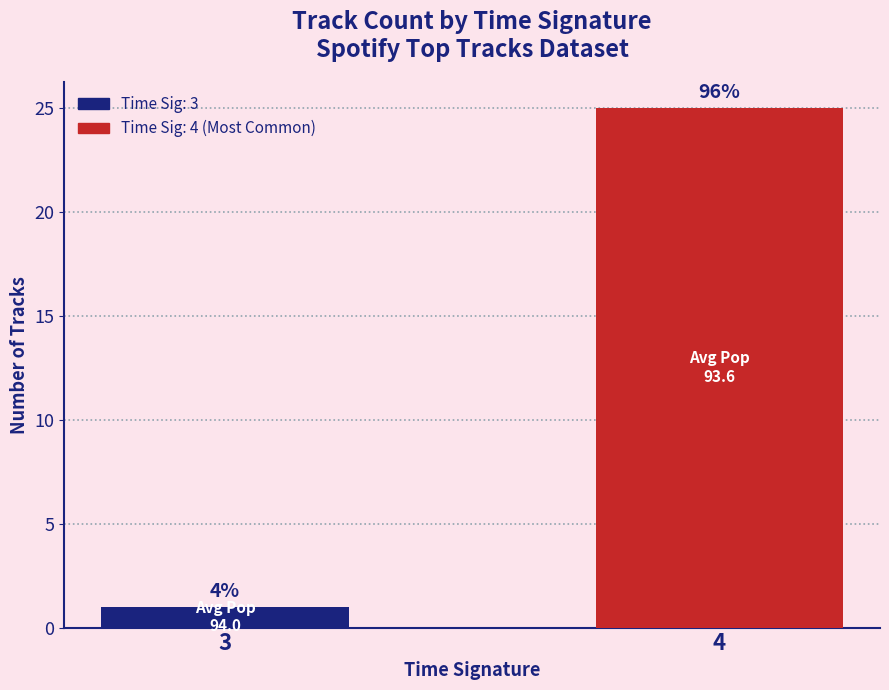

What is the difference between the maximum and minimum values?

24